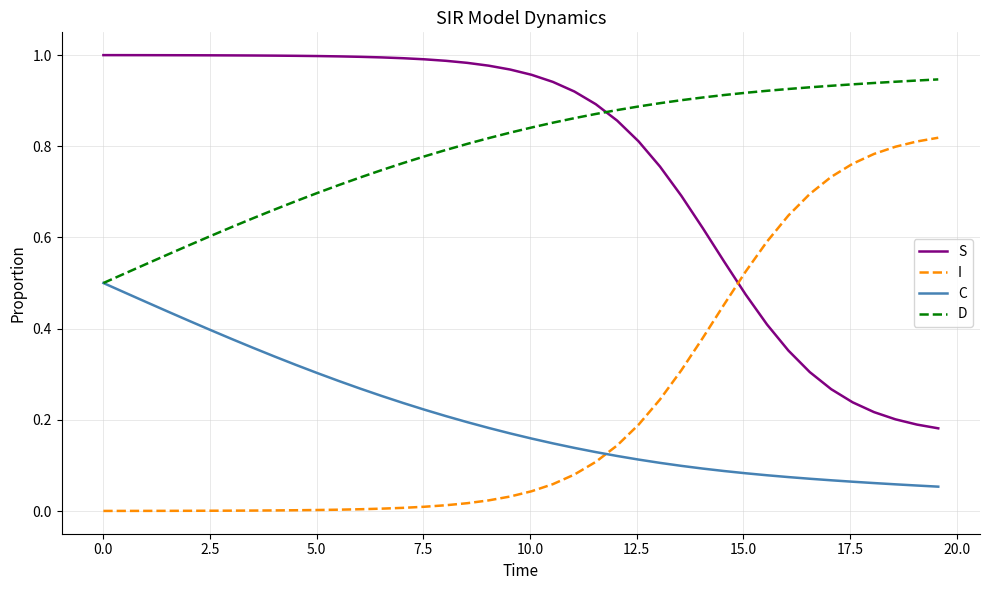

List the series in order of their peak value, lowest first.

C, I, D, S